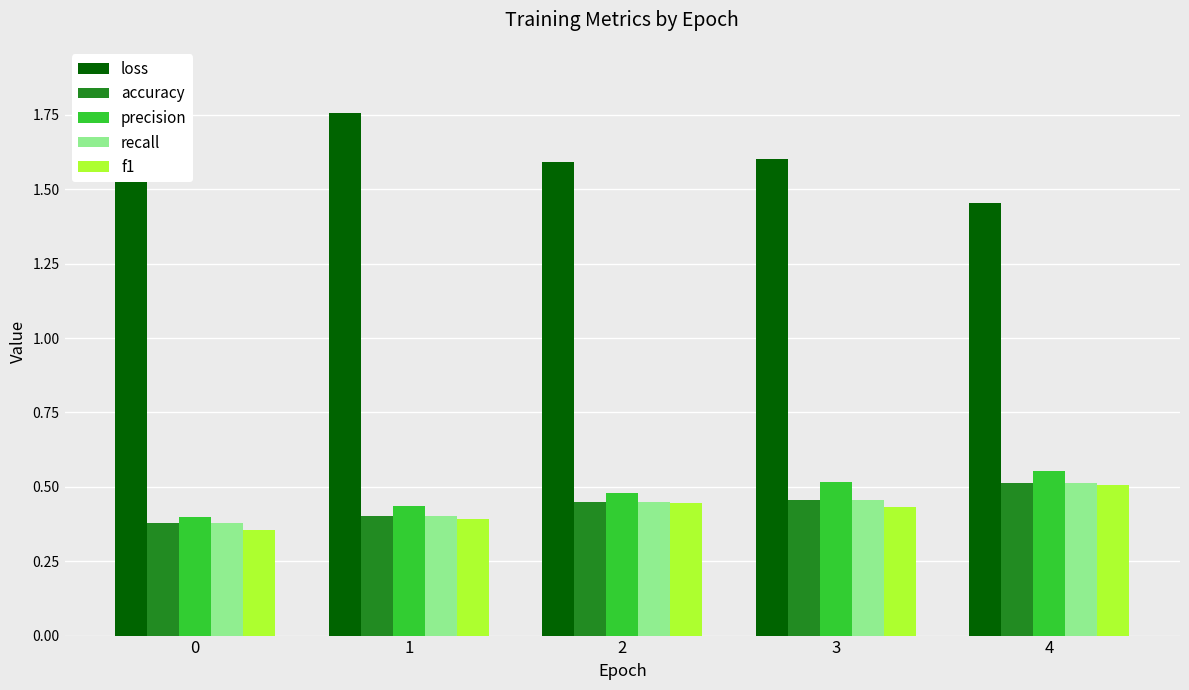

Which series has the widest spread of values?

loss